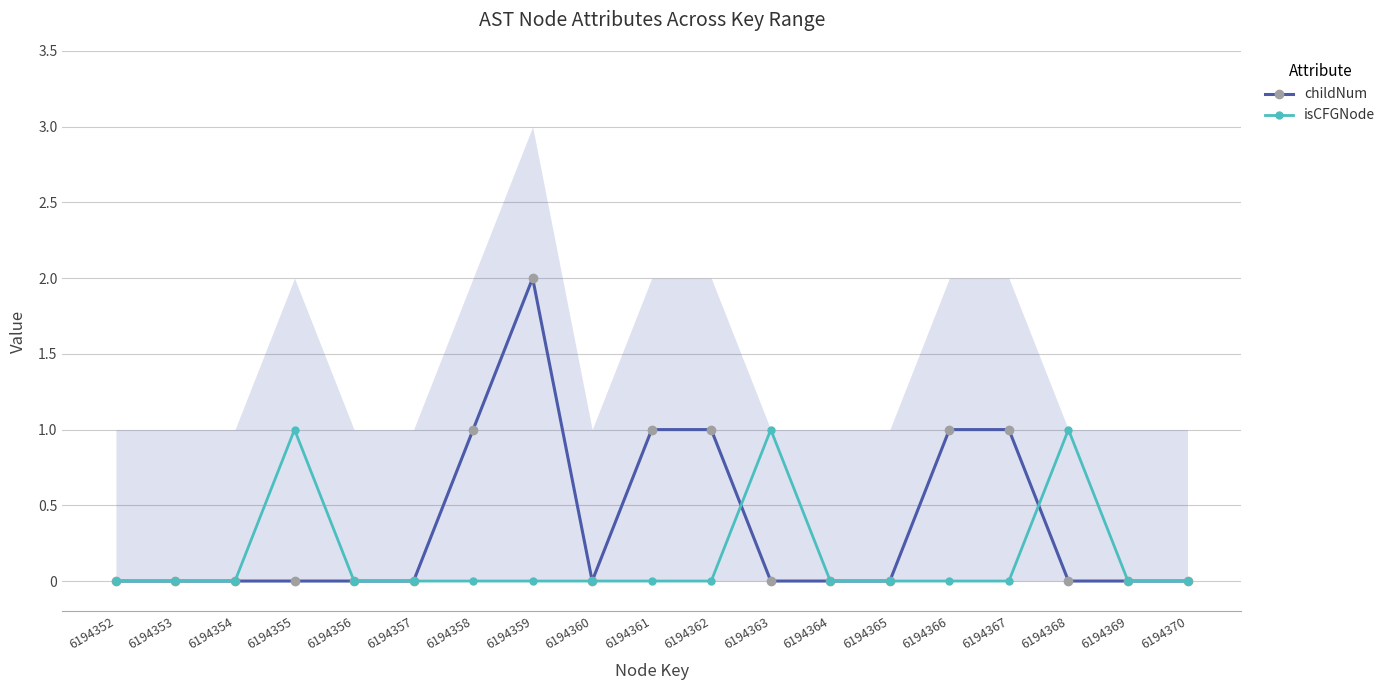

What is the maximum value shown in the chart?

2